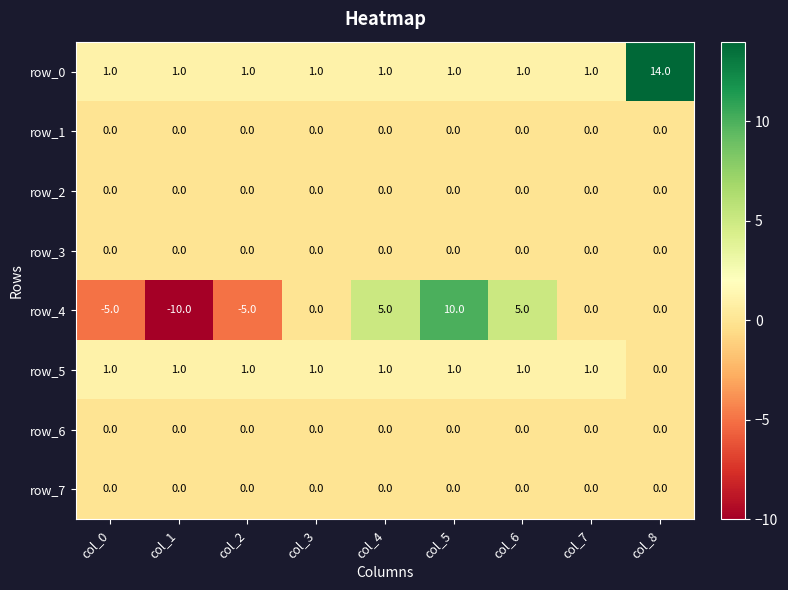

Which series has the largest total across all categories?

row_0